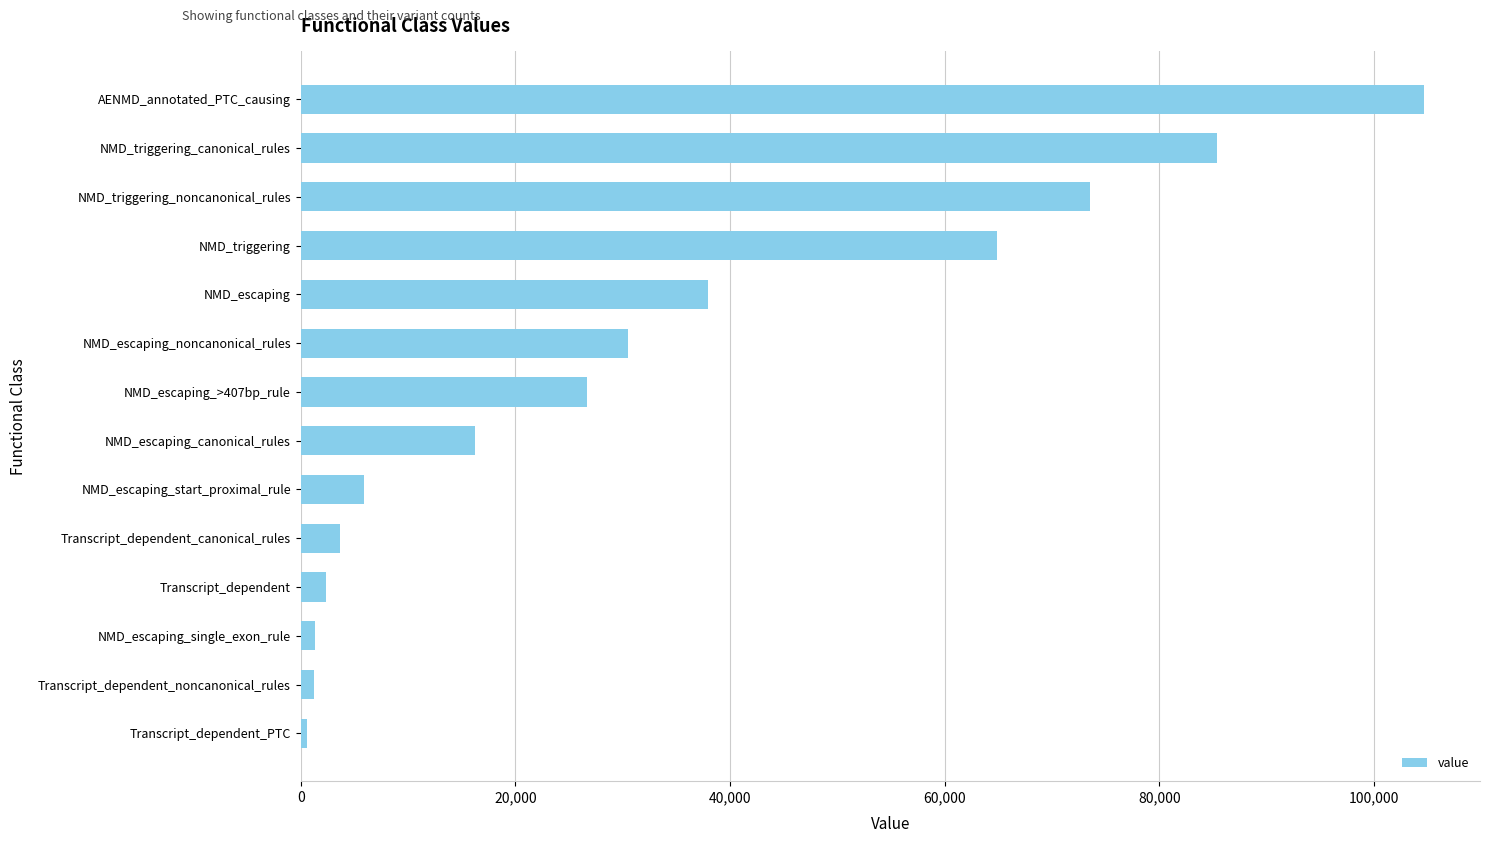

Is it true that the value at NMD_escaping_canonical_rules is 16225?

True